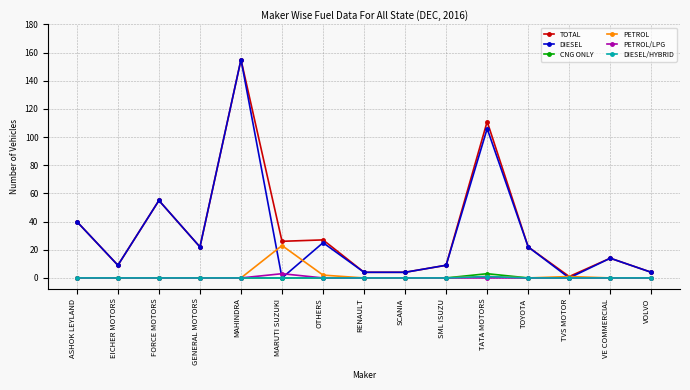

Count the number of categories in the chart.

15